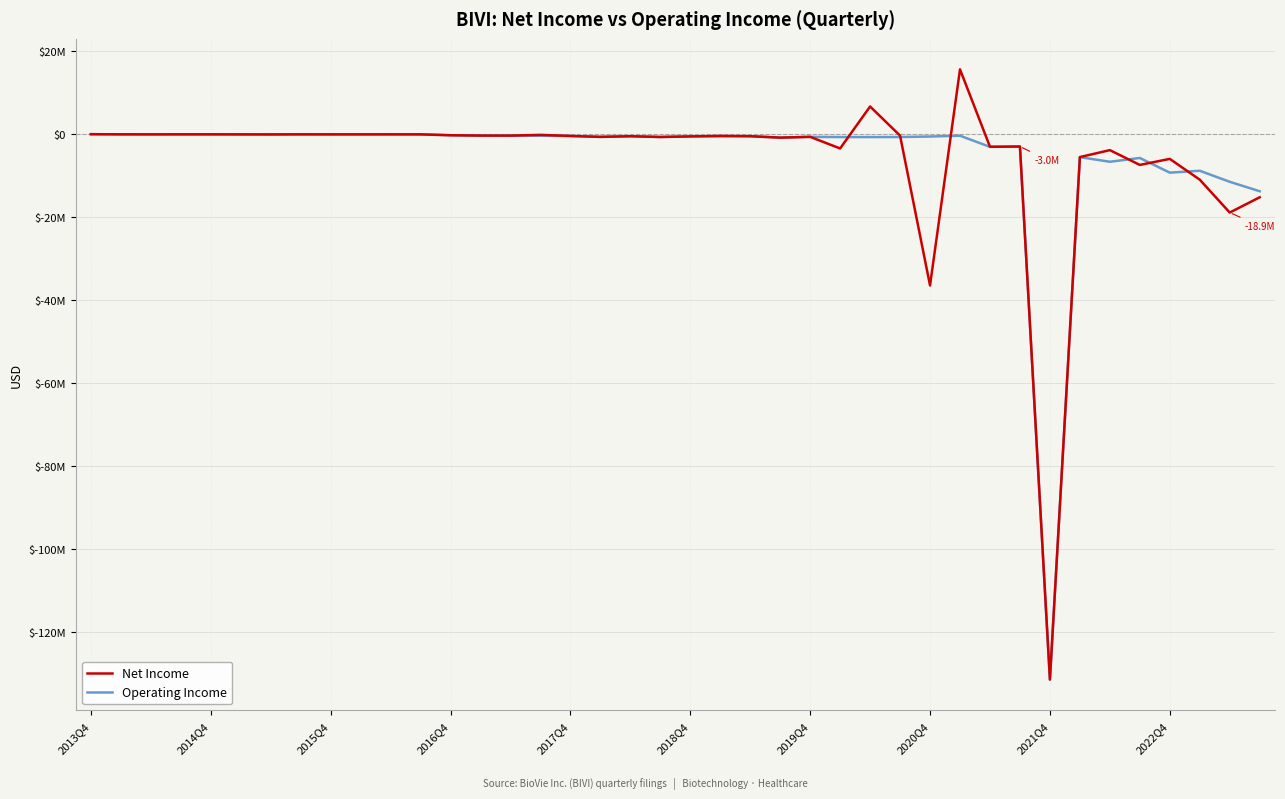

Is this an area chart (filled region under the line)?

No